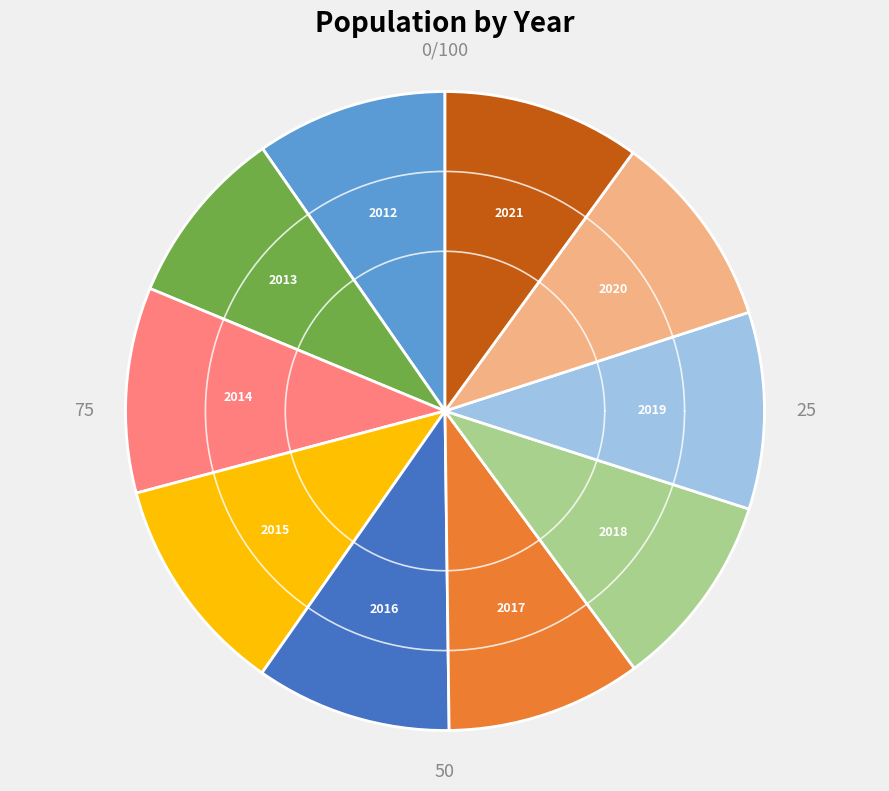

What portion of the pie excludes 2017?

90.1%